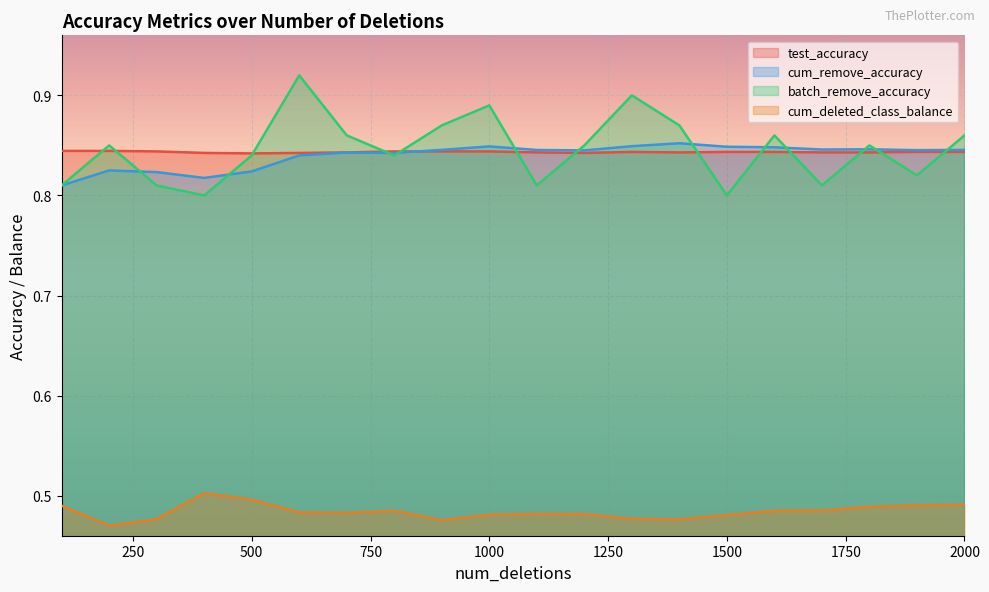

What is the value of the batch_remove_accuracy point at the 6th from the left?

0.9